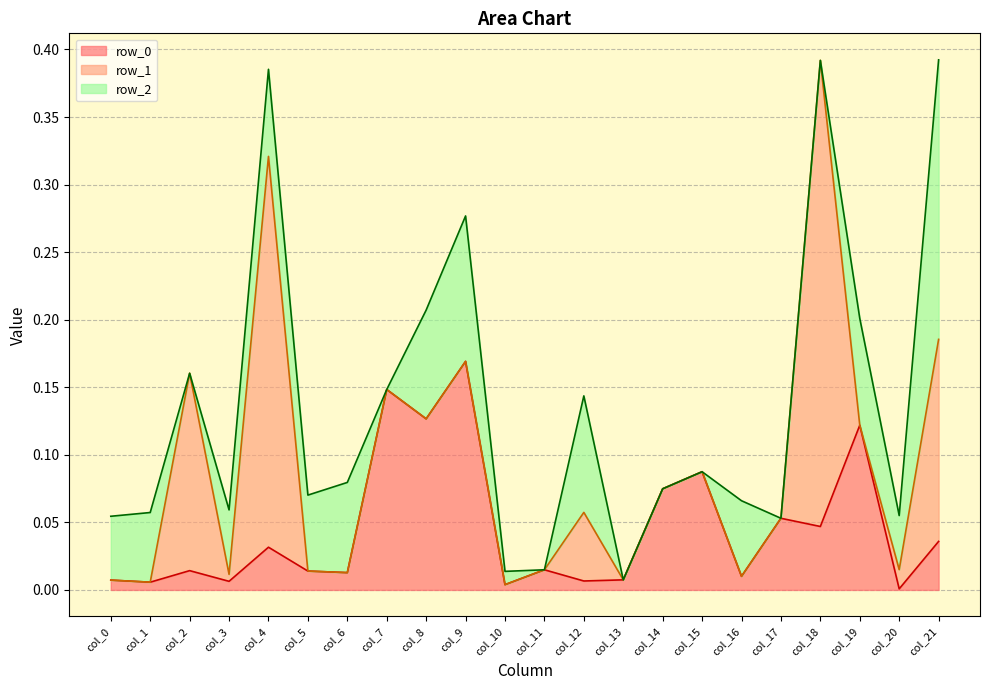

At col_1, list the series in order from smallest to largest.

row_1, row_0, row_2